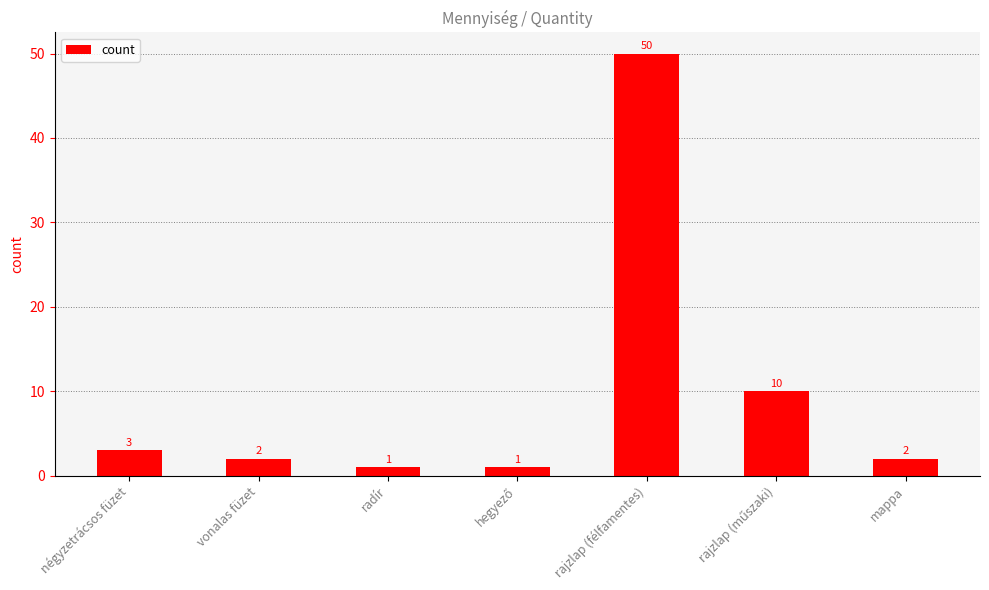

What is the change in value from négyzetrácsos füzet to mappa?

-1